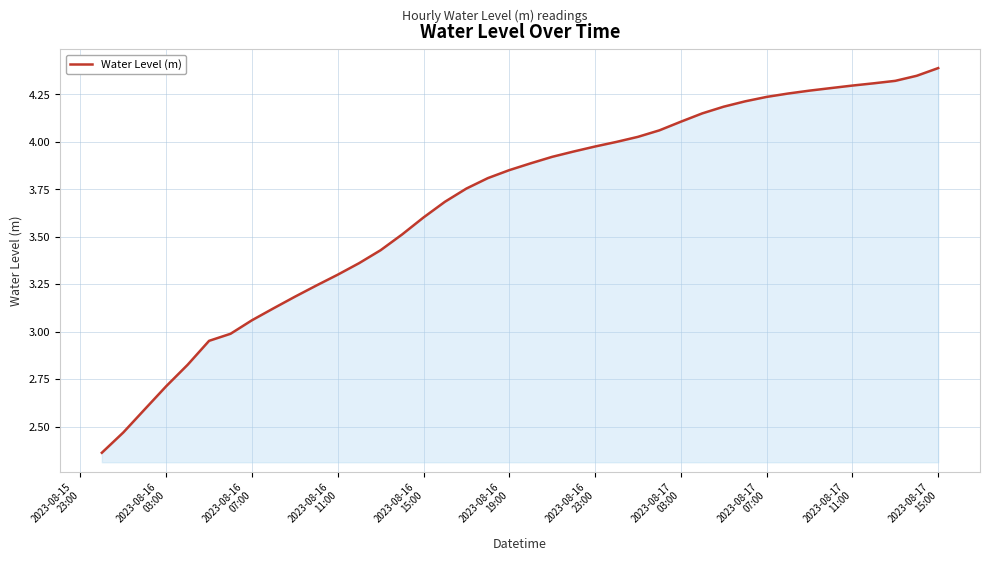

What is the difference between the maximum and minimum values?

2.0